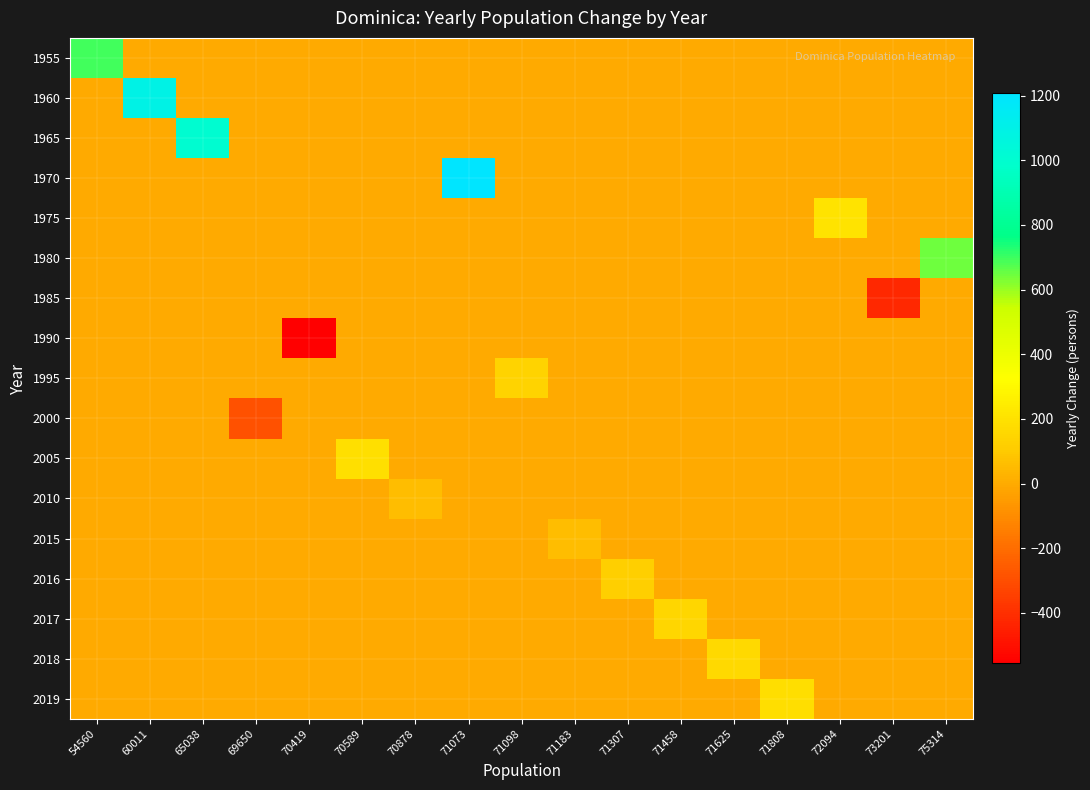

Between 71073 and 71808, which series saw the biggest shift?

1970